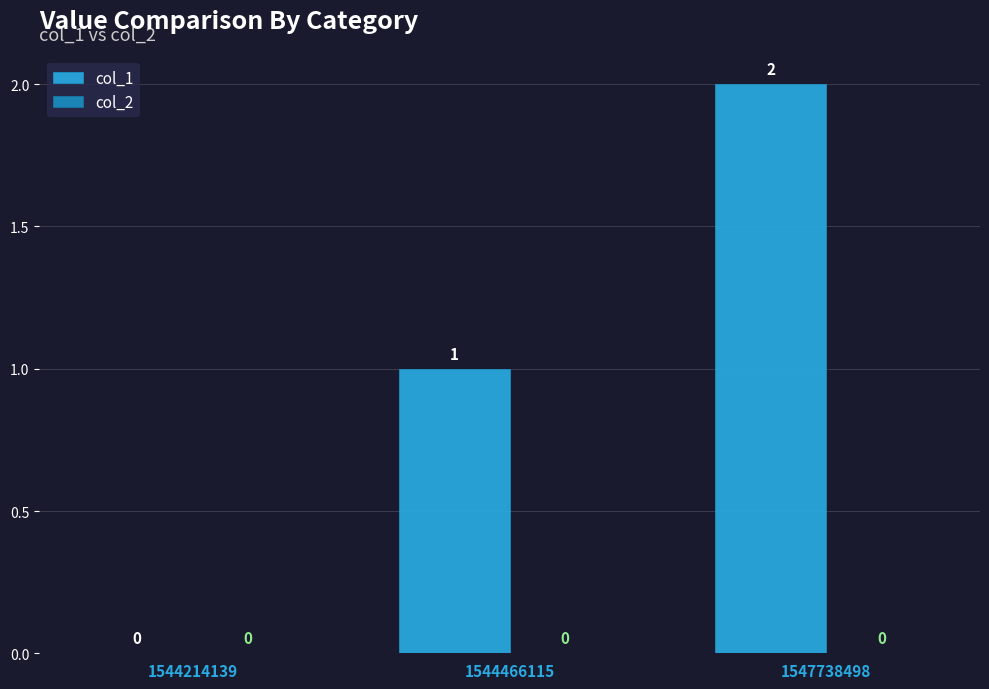

Are the bars horizontal?

No